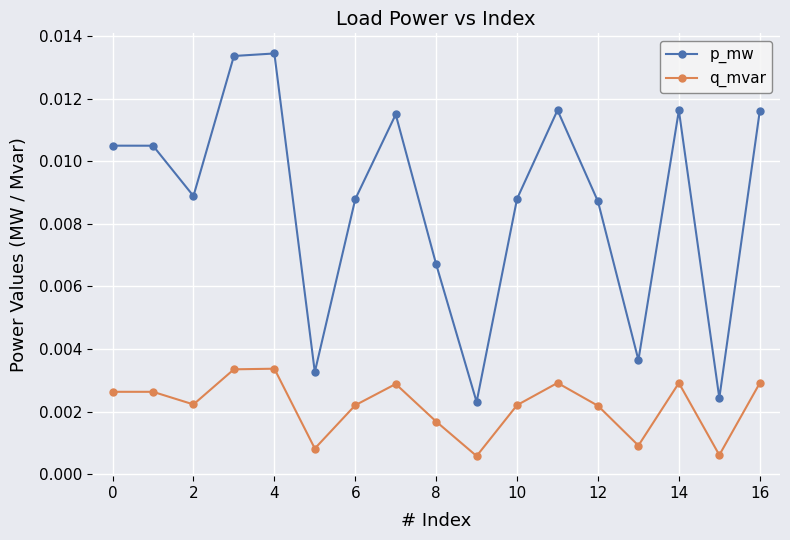

In p_mw, how many points are lower than both neighbors (excluding endpoints)?

5